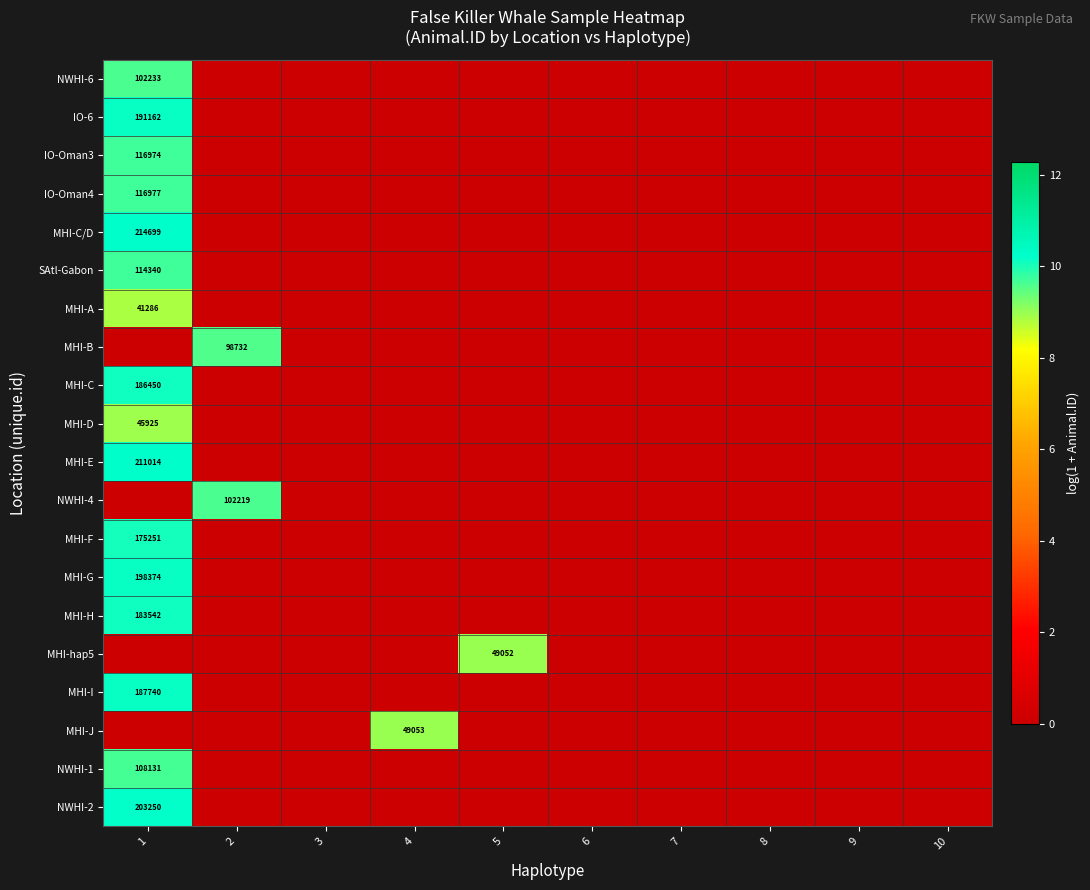

What is the difference between the maximum and minimum values in the NWHI-6 series?

11.5